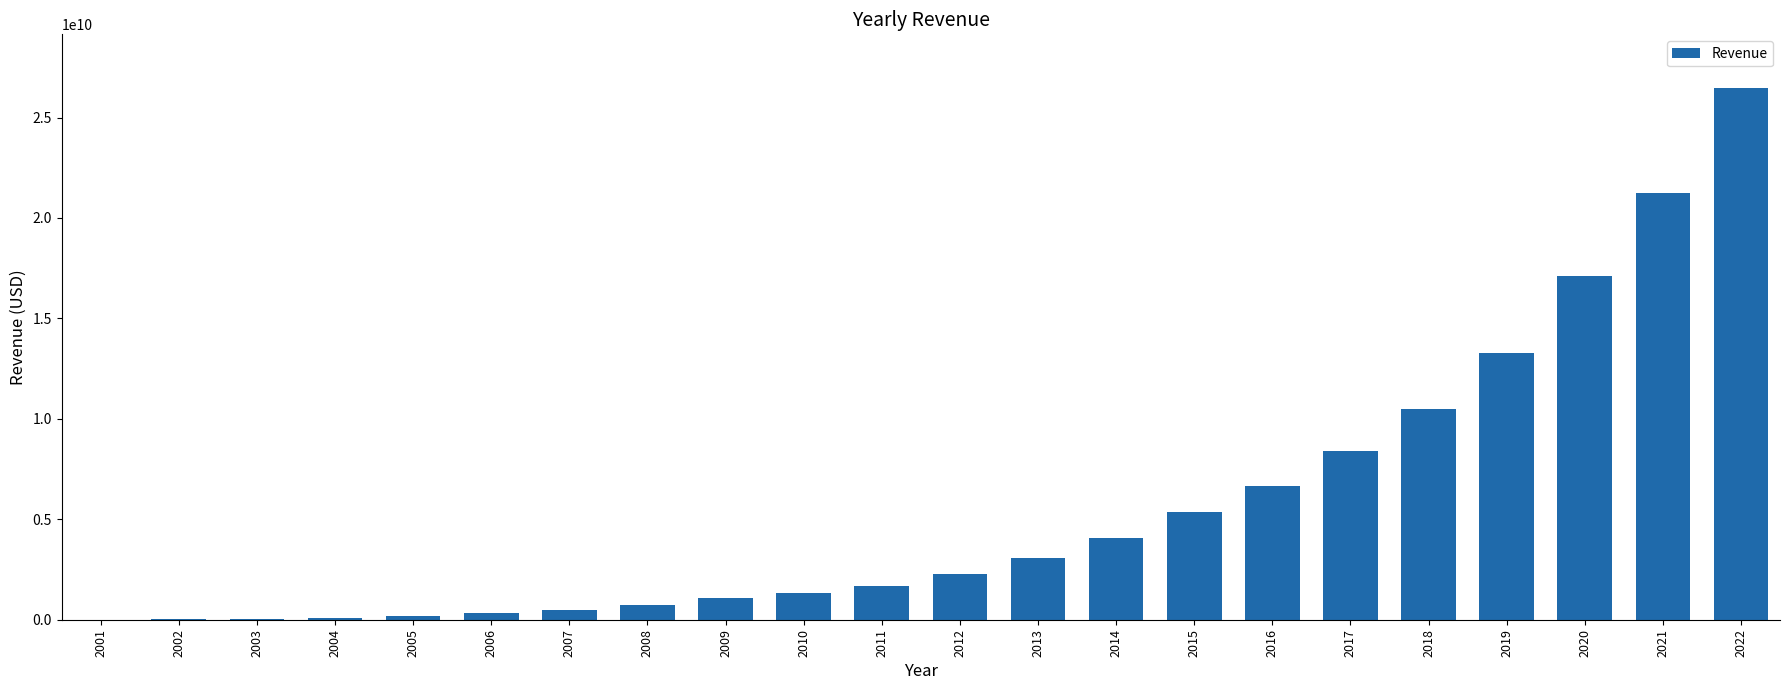

What is the sum of the values at 2015 and 2013?

8423781000